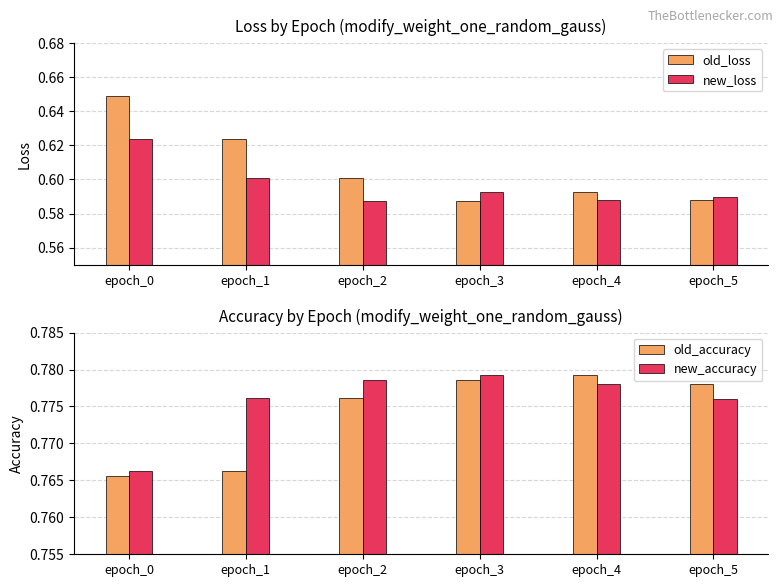

What is the minimum value shown in the chart?

0.6